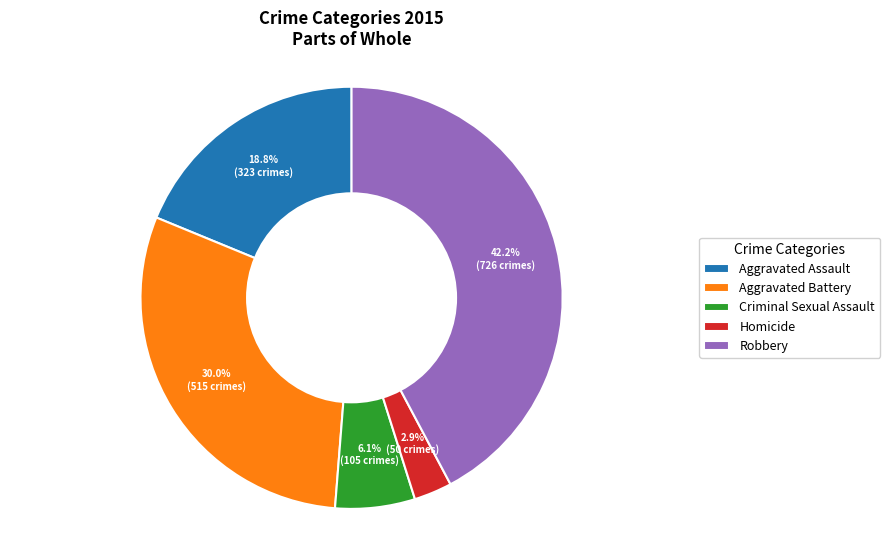

What is the ratio of the value at Criminal Sexual Assault to the value at Aggravated Assault?

0.3